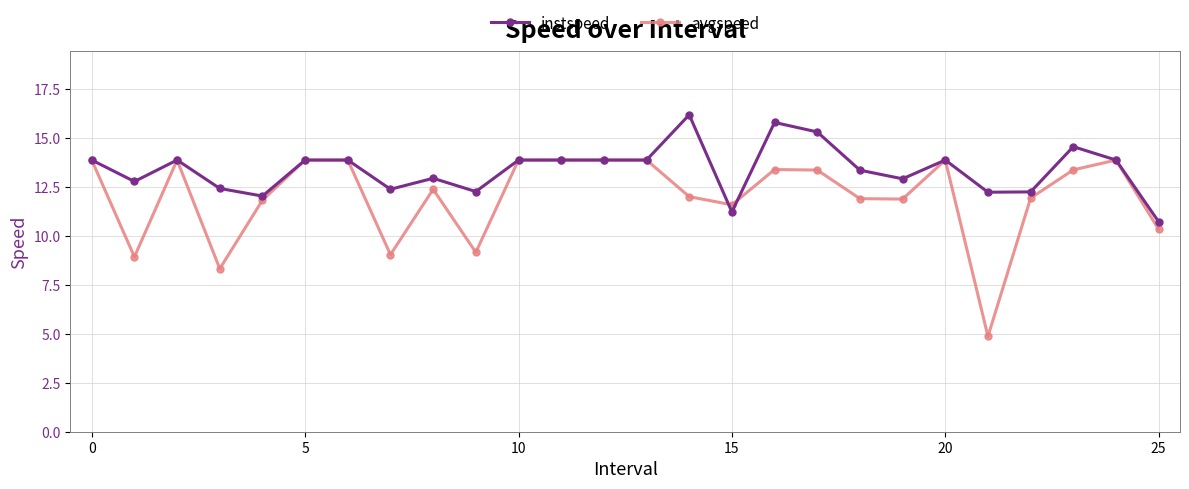

What is the value of the avgspeed point at the 24th from the left?

13.4